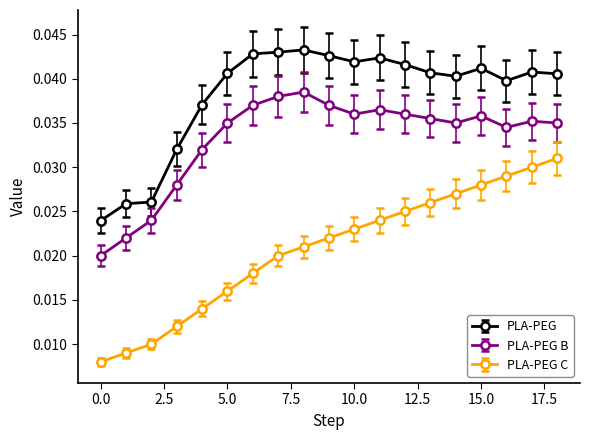

What are all the series names shown in the legend?

PLA-PEG, PLA-PEG B, PLA-PEG C